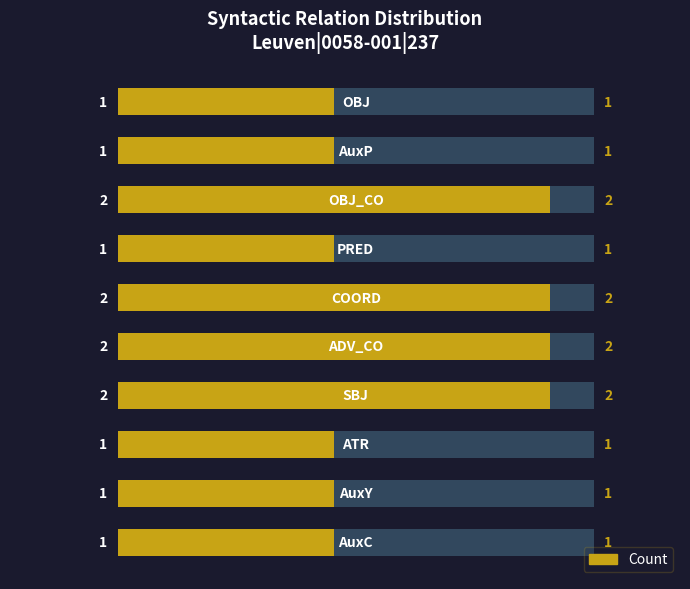

True or false: the data shows 1 at 0.

True